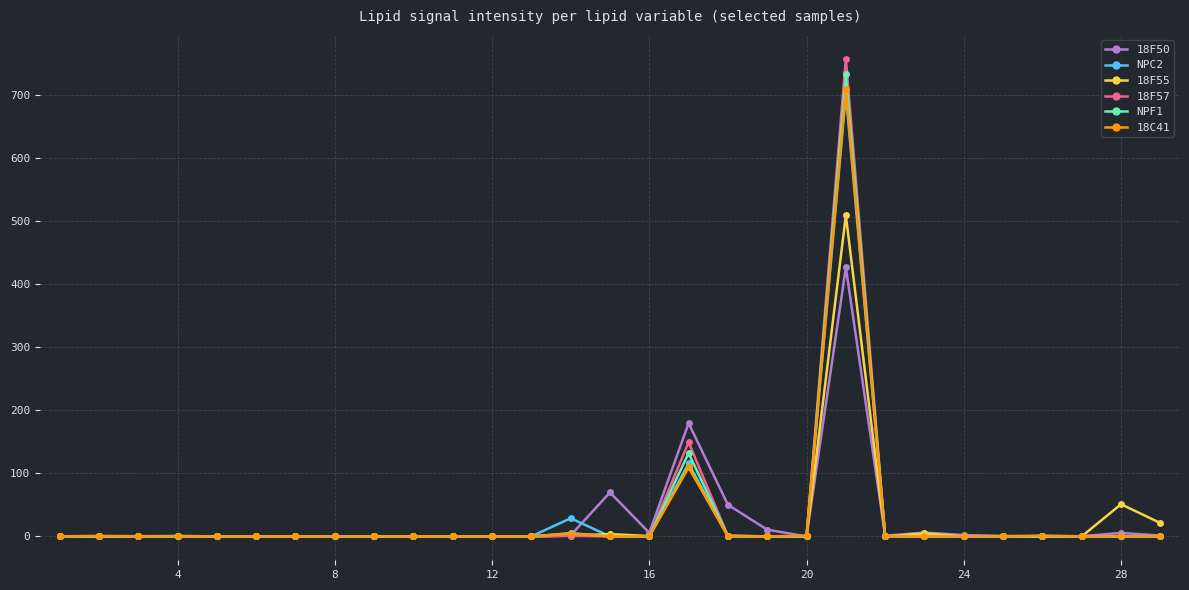

Which series has the widest spread of values?

18F57